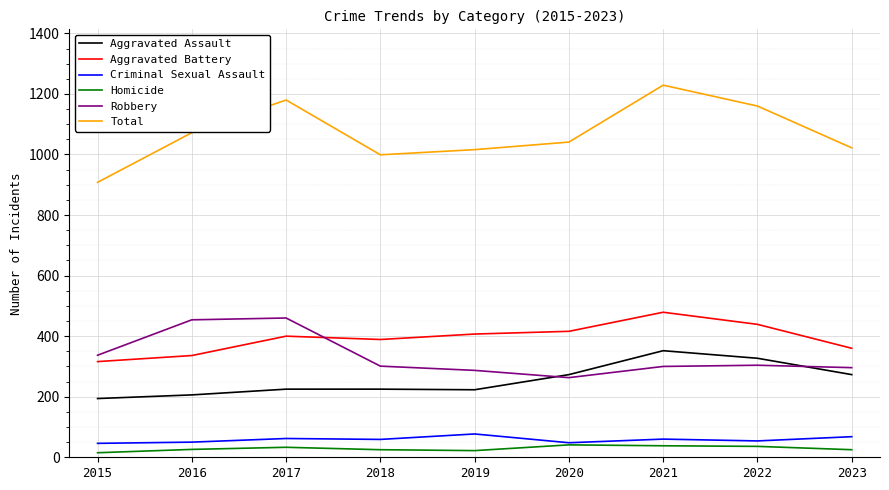

What is the total value across all series at 2017?

2360